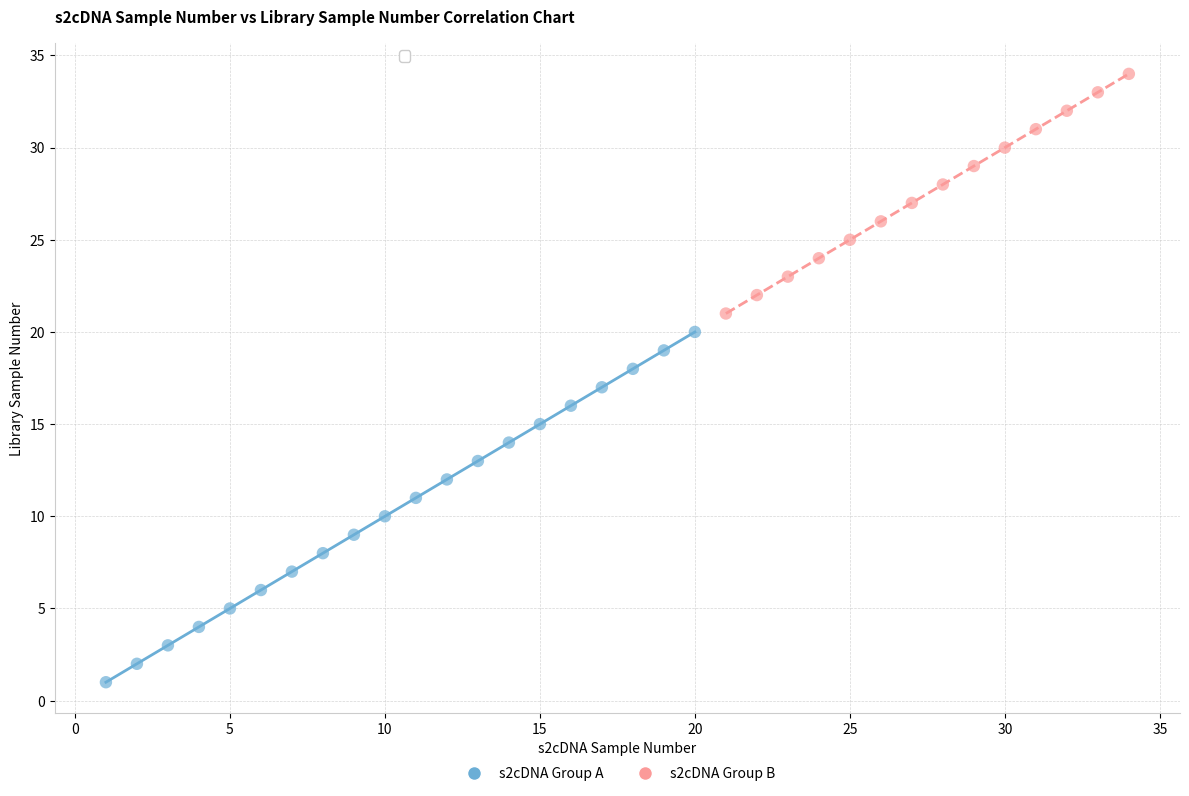

Which series reaches the maximum Y coordinate?

s2cDNA Group B